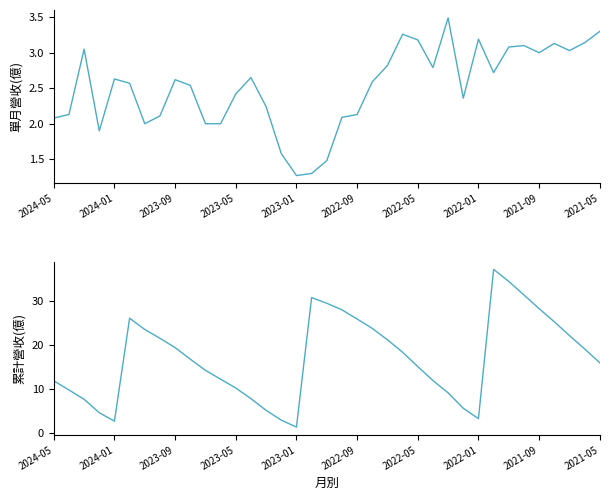

Reading left to right, extract all data points from this chart.

單月營收(億): 2.1	2.1	3.0	1.9	2.6	2.6	2.0	2.1	2.6	2.5	2.0	2.0	2.4	2.6	2.2	1.6	1.3	1.3	1.5	2.1	2.1	2.6	2.8	3.3	3.2	2.8	3.5	2.4	3.2	2.7	3.1	3.1	3.0	3.1	3.0	3.1	3.3
累計營收(億): 11.8	9.7	7.6	4.5	2.6	26.0	23.4	21.4	19.3	16.7	14.2	12.2	10.2	7.7	5.1	2.9	1.3	30.7	29.4	27.9	25.8	23.7	21.1	18.3	15.0	11.8	9.1	5.5	3.2	37.1	34.4	31.3	28.2	25.2	22.1	19.0	15.9